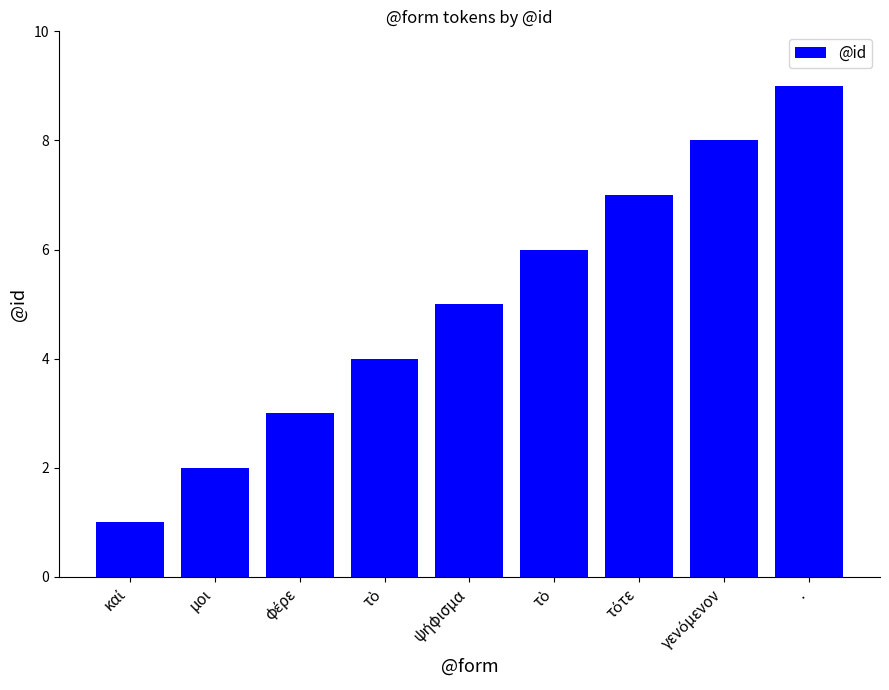

What value does the data have at φέρε?

3